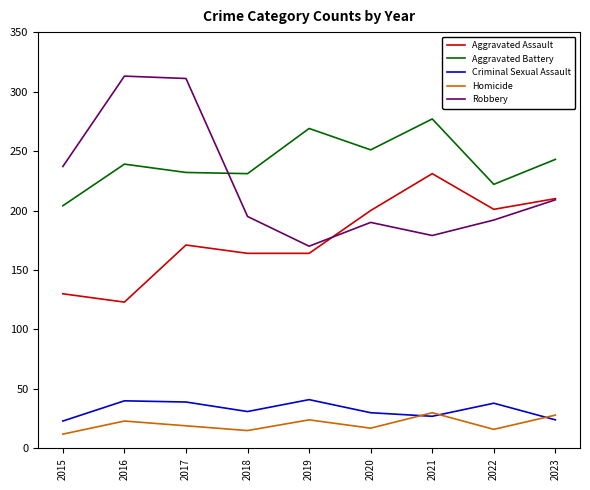

What is the difference between the maximum and minimum values in the Aggravated Battery series?

73